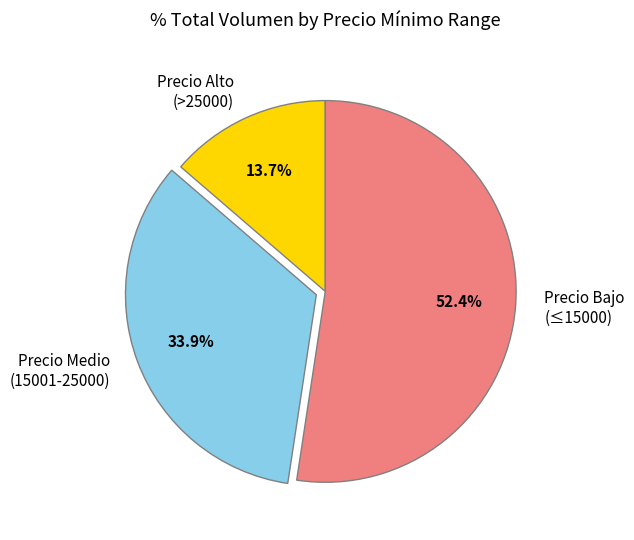

What portion of the pie excludes Precio Medio (15001-25000)?

66.1%